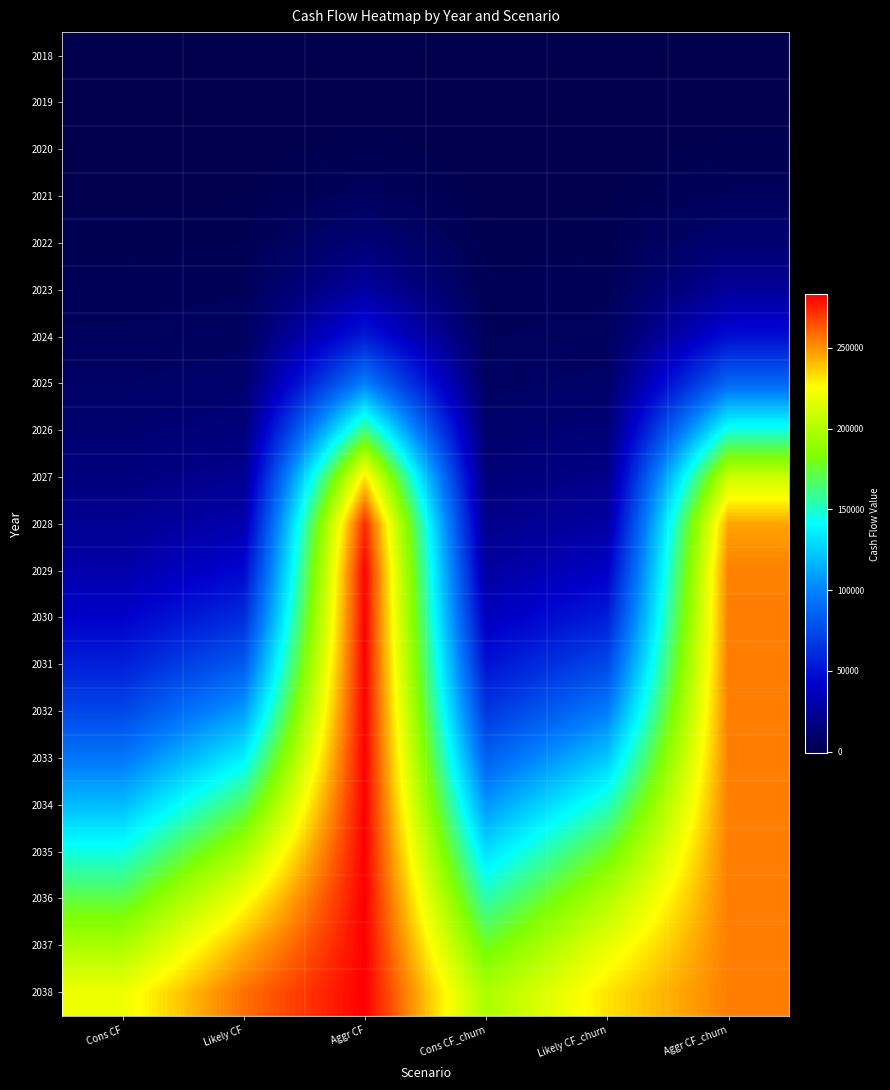

Which has a higher value, Aggr CF_churn or Cons CF?

Cons CF